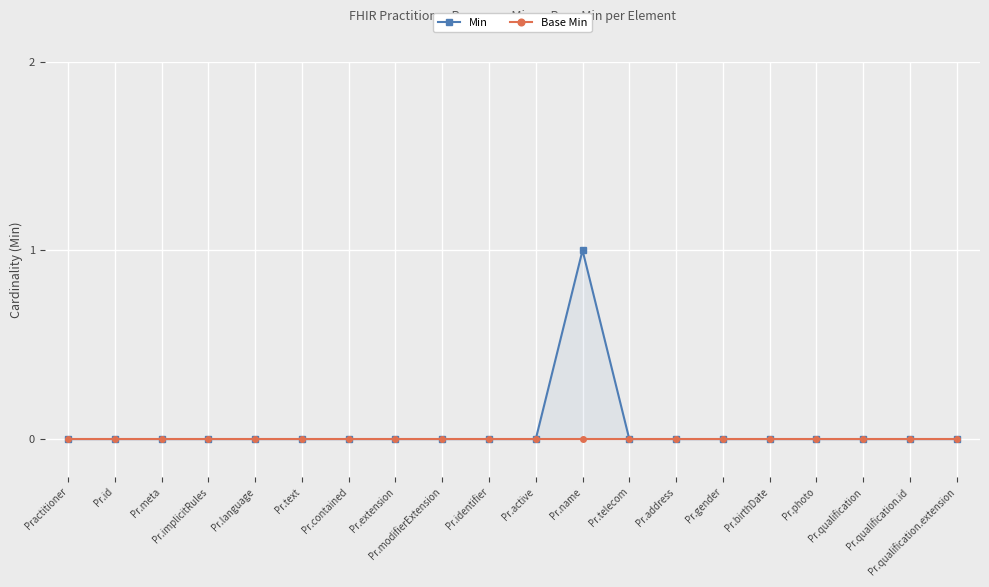

The value of Base Min at Pr.language is 0. True or false?

True